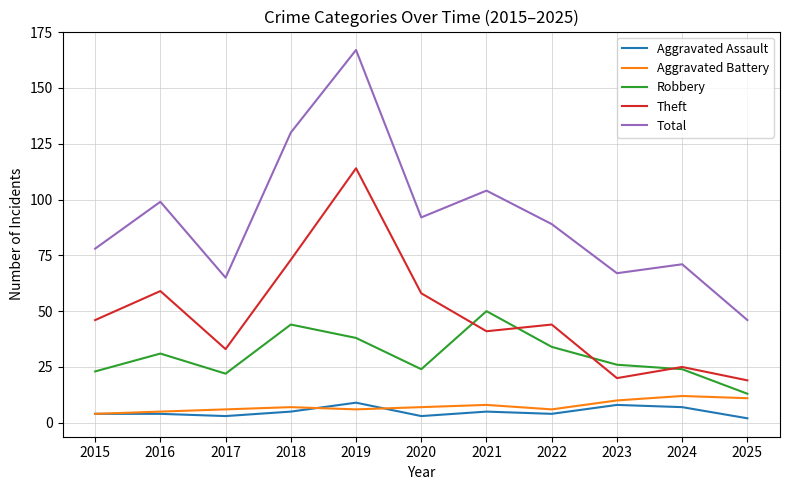

Reading left to right, list all the values displayed in this chart.

Aggravated Assault: 4	4	3	5	9	3	5	4	8	7	2
Aggravated Battery: 4	5	6	7	6	7	8	6	10	12	11
Robbery: 23	31	22	44	38	24	50	34	26	24	13
Theft: 46	59	33	73	114	58	41	44	20	25	19
Total: 78	99	65	130	167	92	104	89	67	71	46